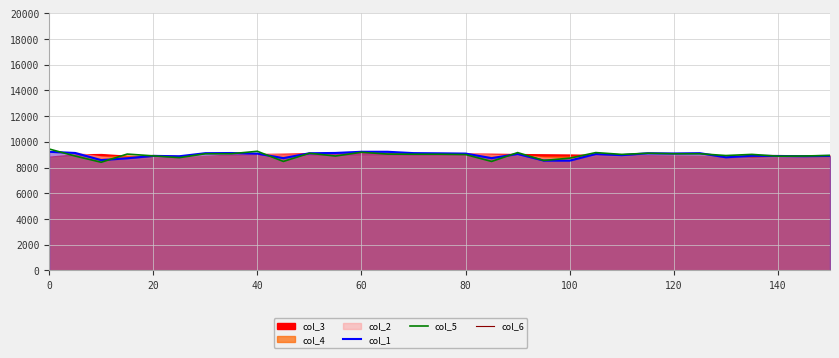

The value of col_5 at 20 is 3407.8. True or false?

False